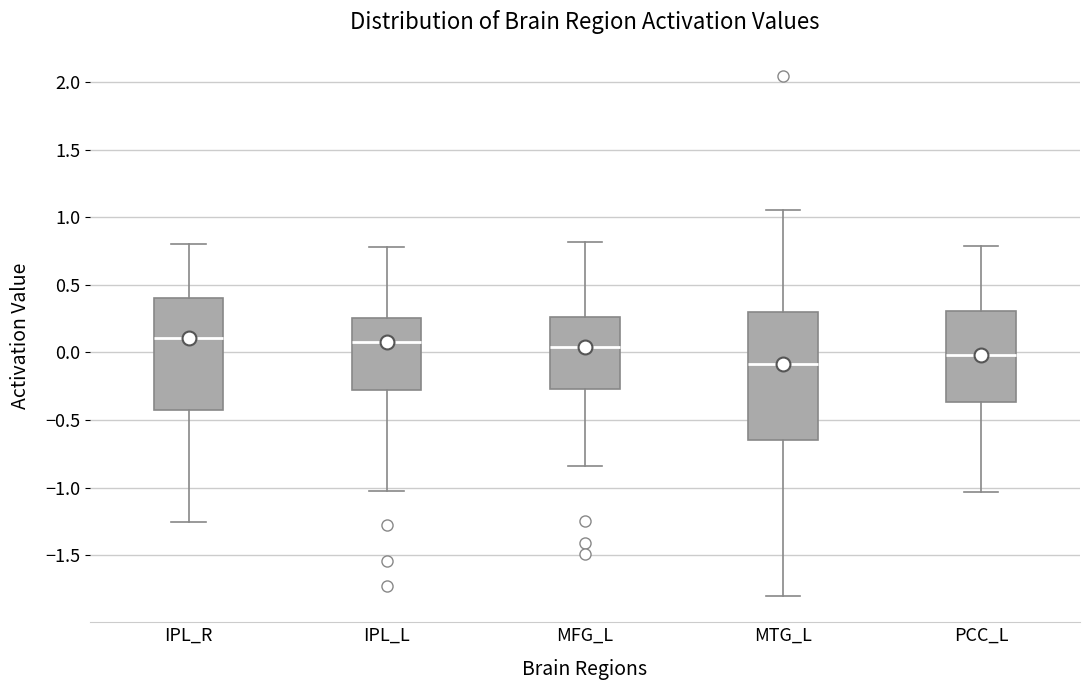

Which box's median line is the lowest?

MTG_L